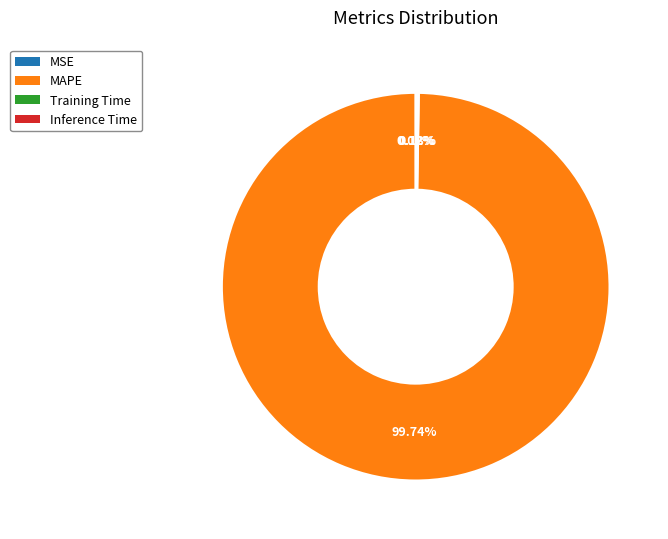

Is there a majority slice in this chart?

Yes